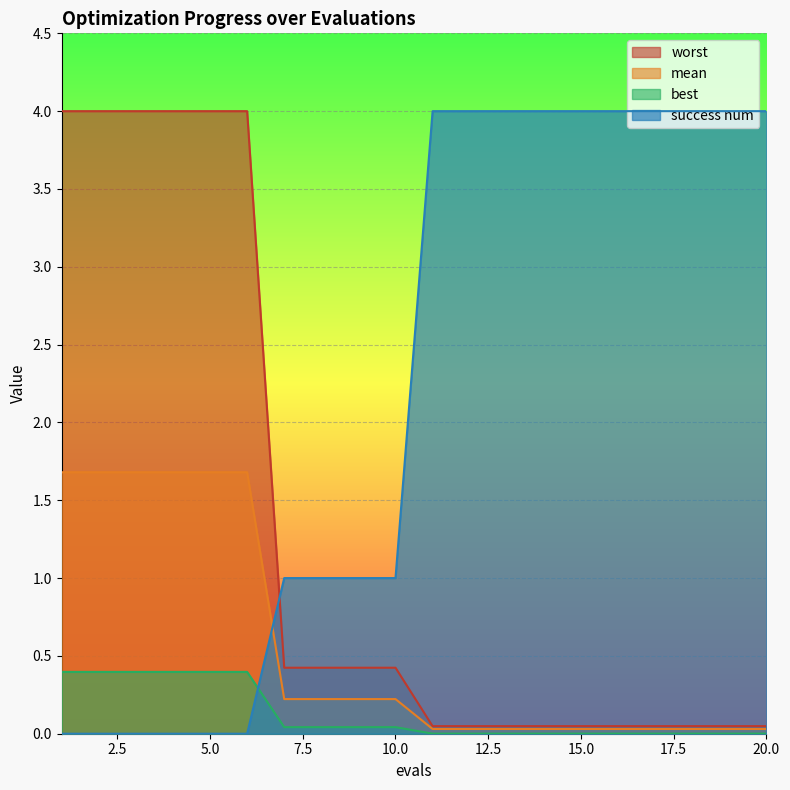

The value of best at 11 is 0.0. True or false?

False